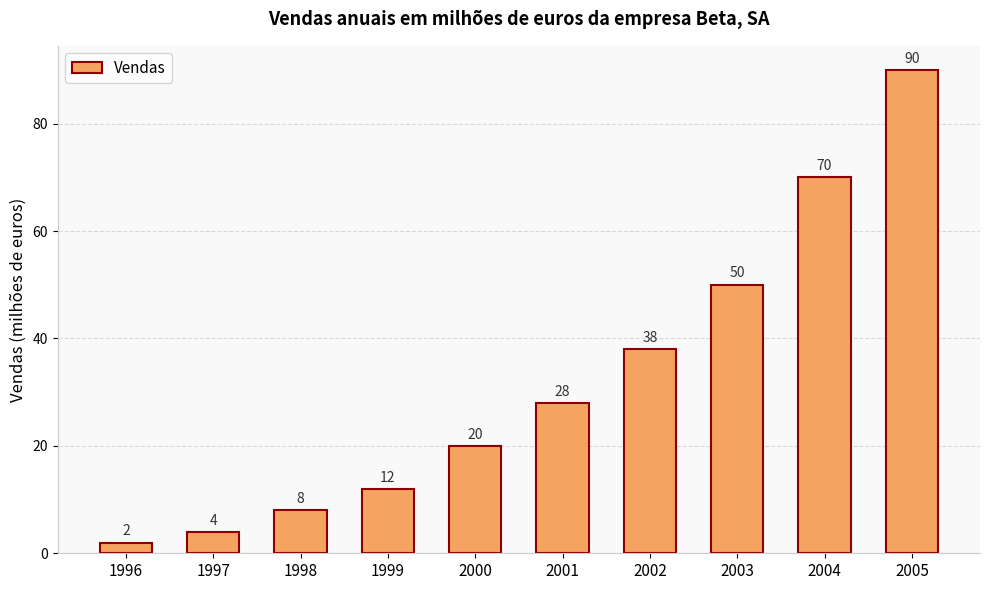

How many distinct data groups are displayed?

1